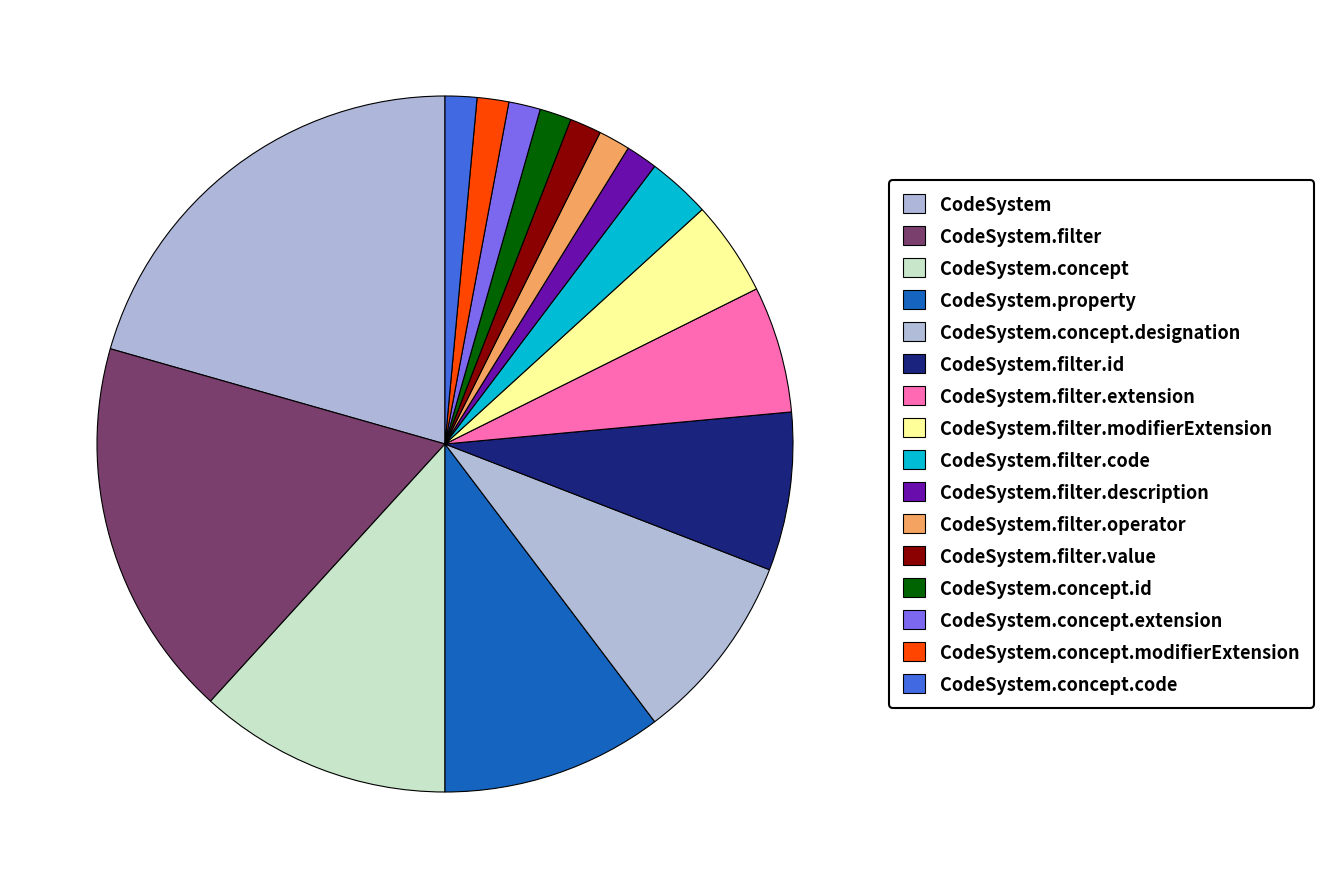

Which slice is the smallest?

CodeSystem.filter.description